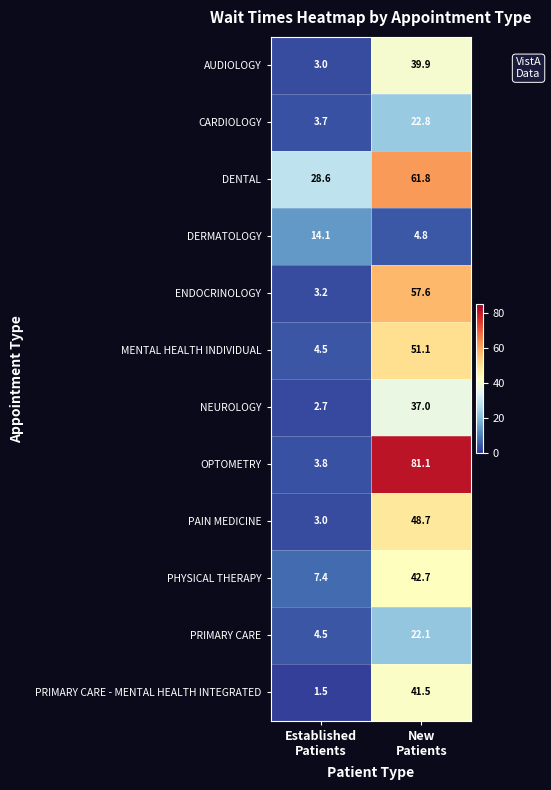

What is the difference between the maximum and minimum values in the OPTOMETRY series?

77.3